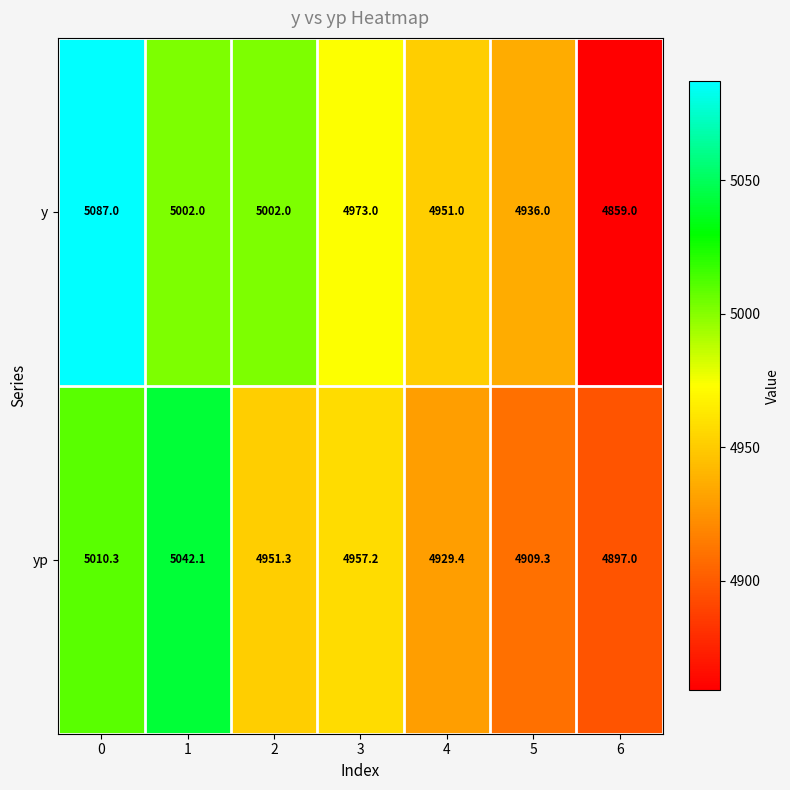

Where is y nearest to the value 4973?

3